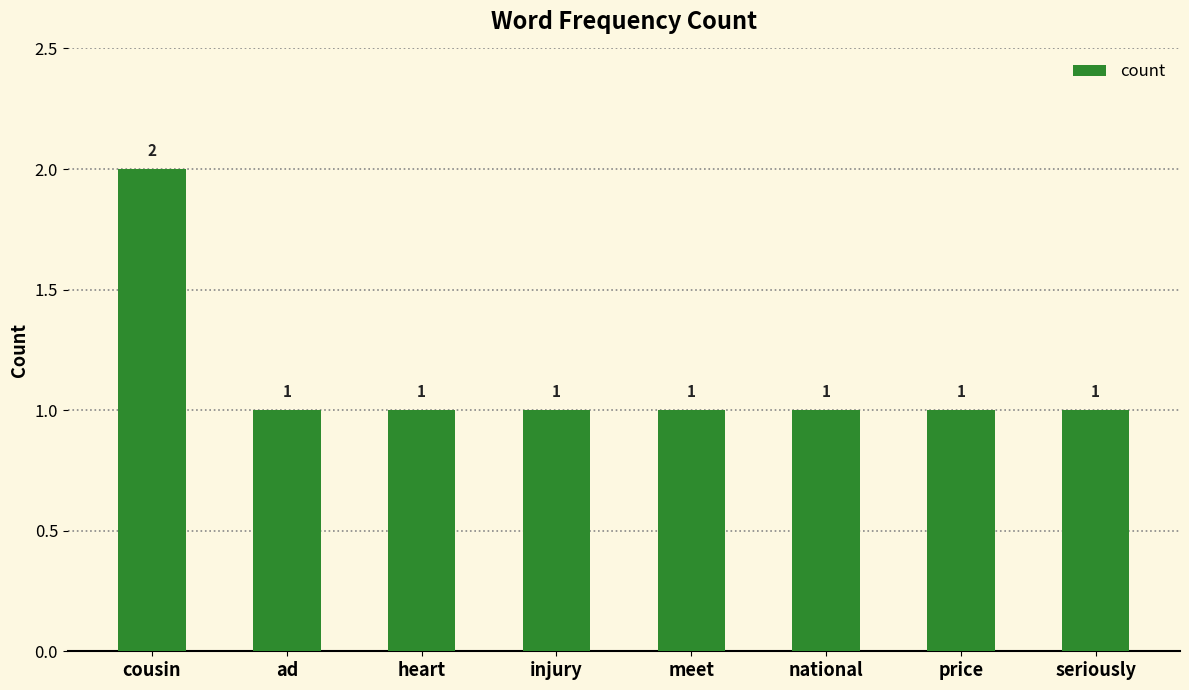

What is the maximum value shown in the chart?

2